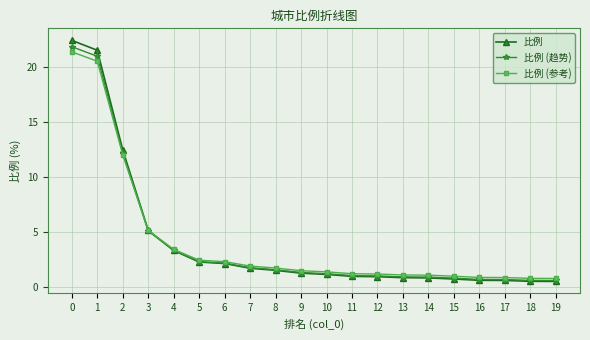

What is the difference between the 比例 (参考) values at 10 and 4?

2.0